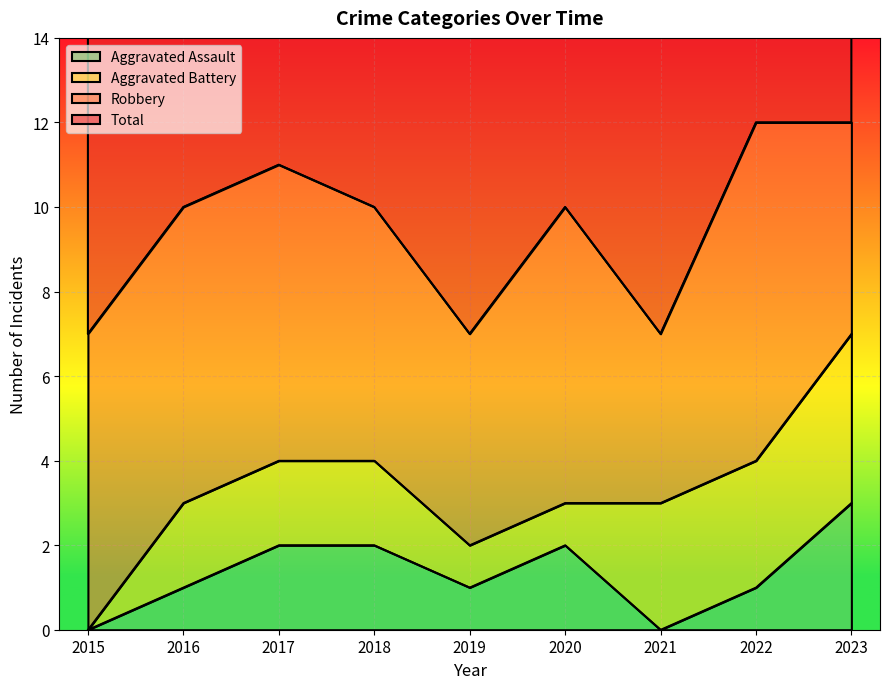

True or false: Aggravated Assault and Total cross at least once.

False